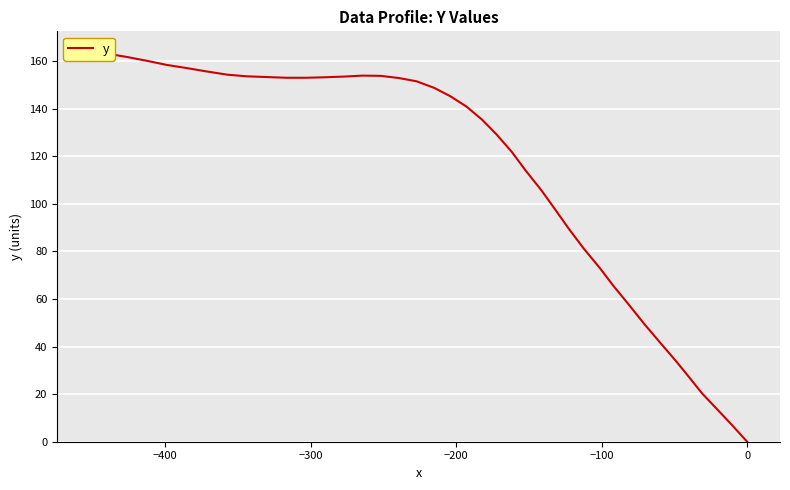

What is the difference between the second highest and second lowest values?

155.9